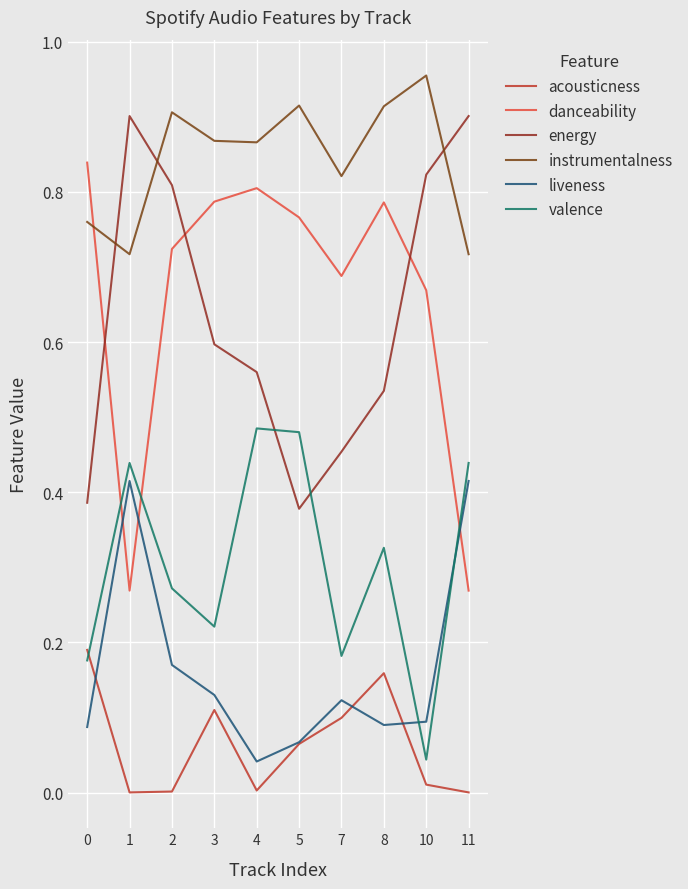

How many distinct data groups are displayed?

6